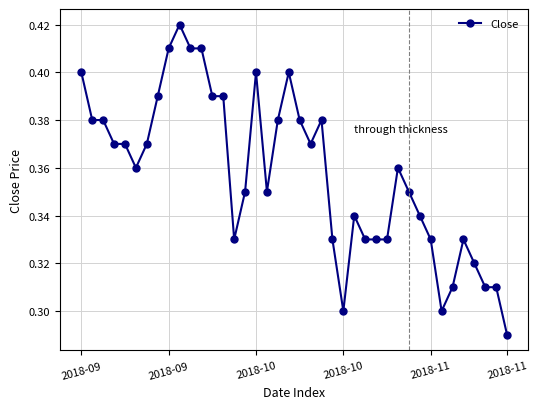

What is the sum of all values?

14.3